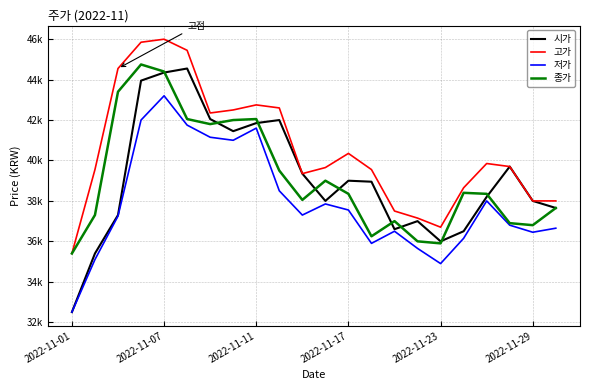

Is this an area chart (filled region under the line)?

No